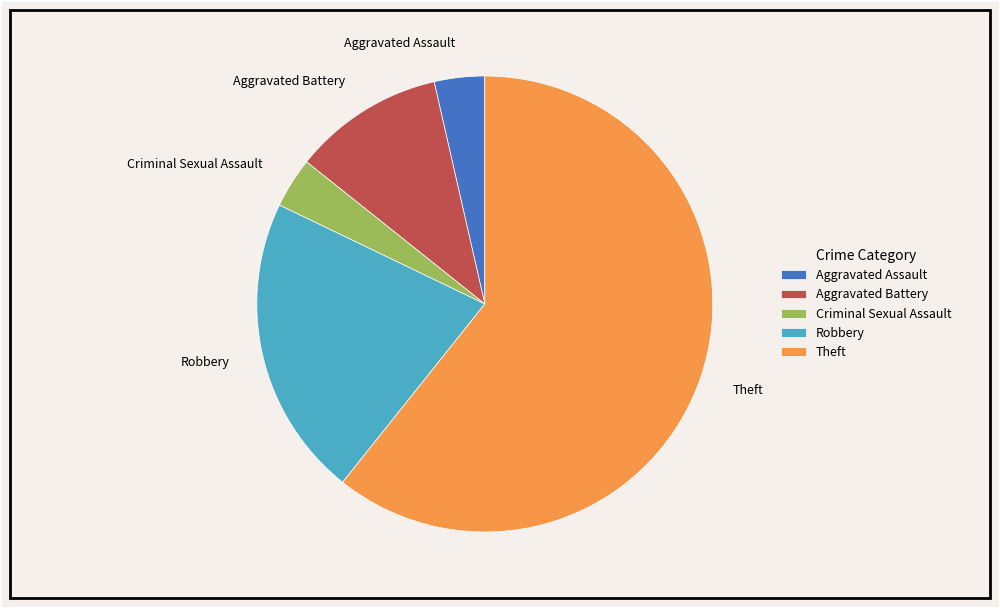

What is the ratio of the value at Aggravated Battery to the value at Robbery?

0.5